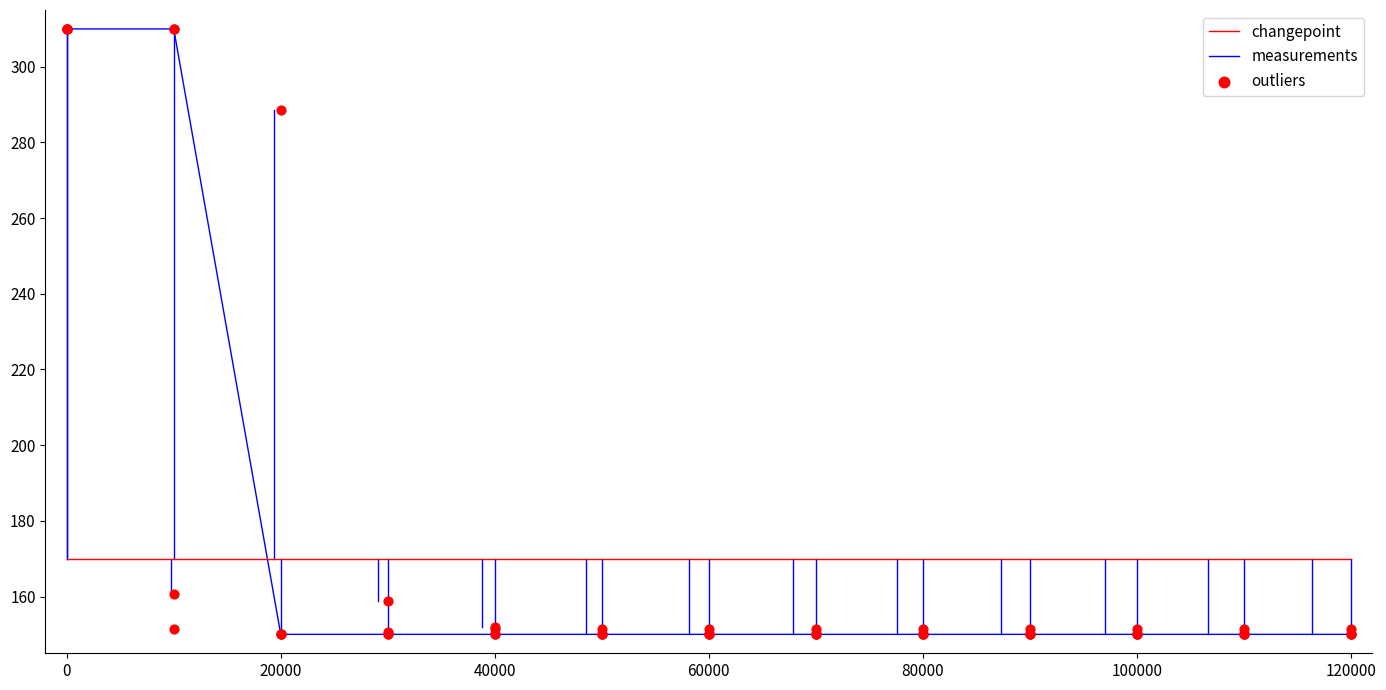

Is the value of measurements at 20000 greater than the value of changepoint at 20000?

No